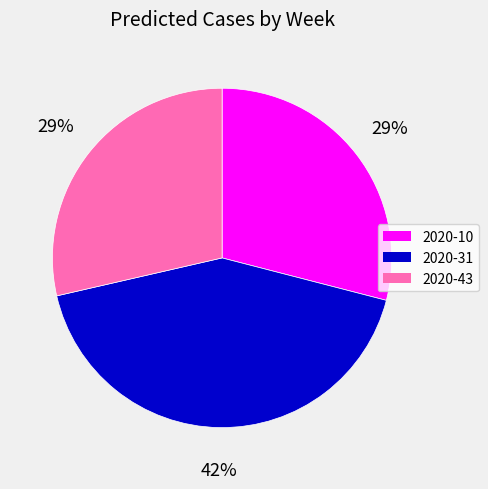

Is the sum of 2020-10 and 2020-31 greater than half?

Yes